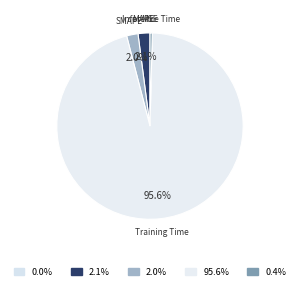

Rank the categories by value from lowest to highest.

MSE, Inference Time, SMAPE, MAPE, Training Time